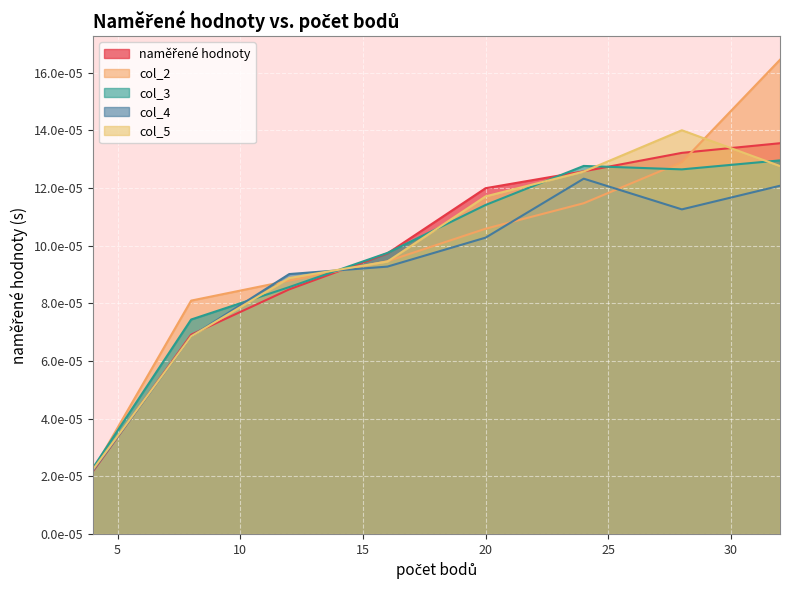

At how many categories does at least one series exceed 0?

8